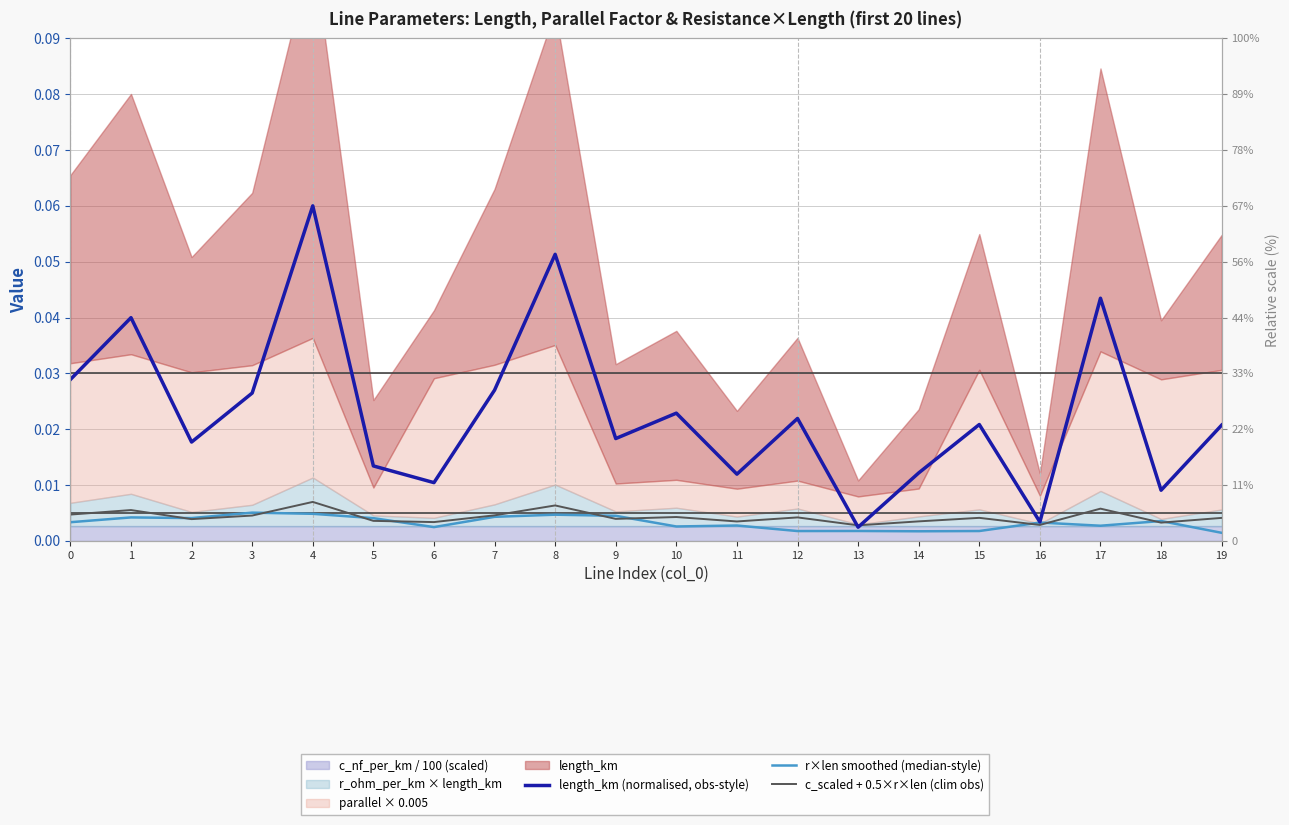

Where is the first local maximum for r×len smoothed (median-style)?

1